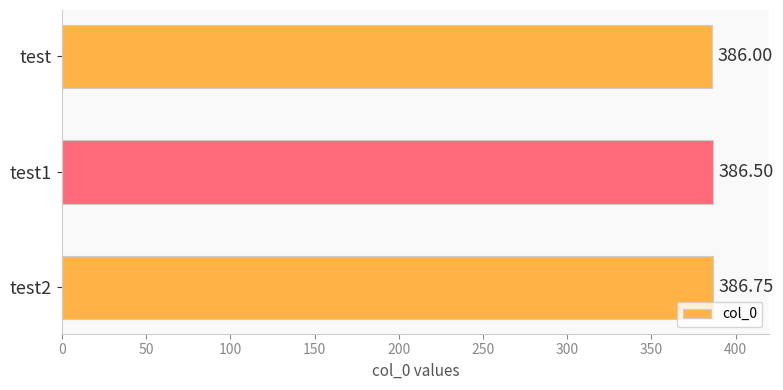

Which label corresponds to the smallest value in the chart?

test